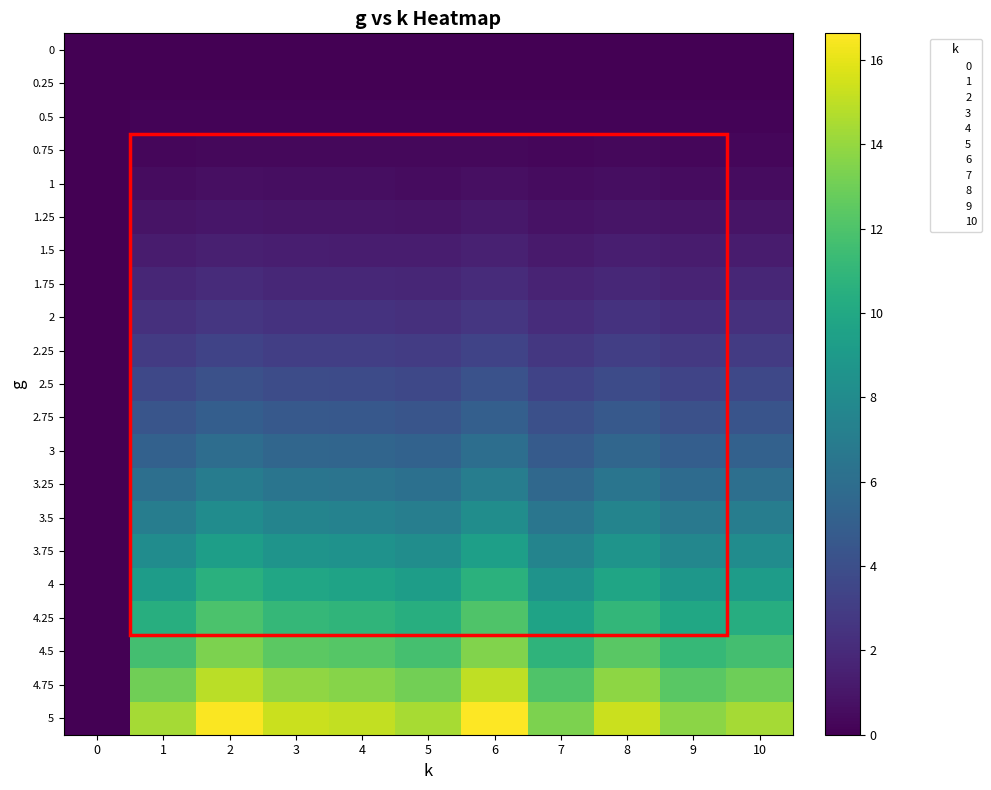

Which has a higher value, 5 or 3?

5